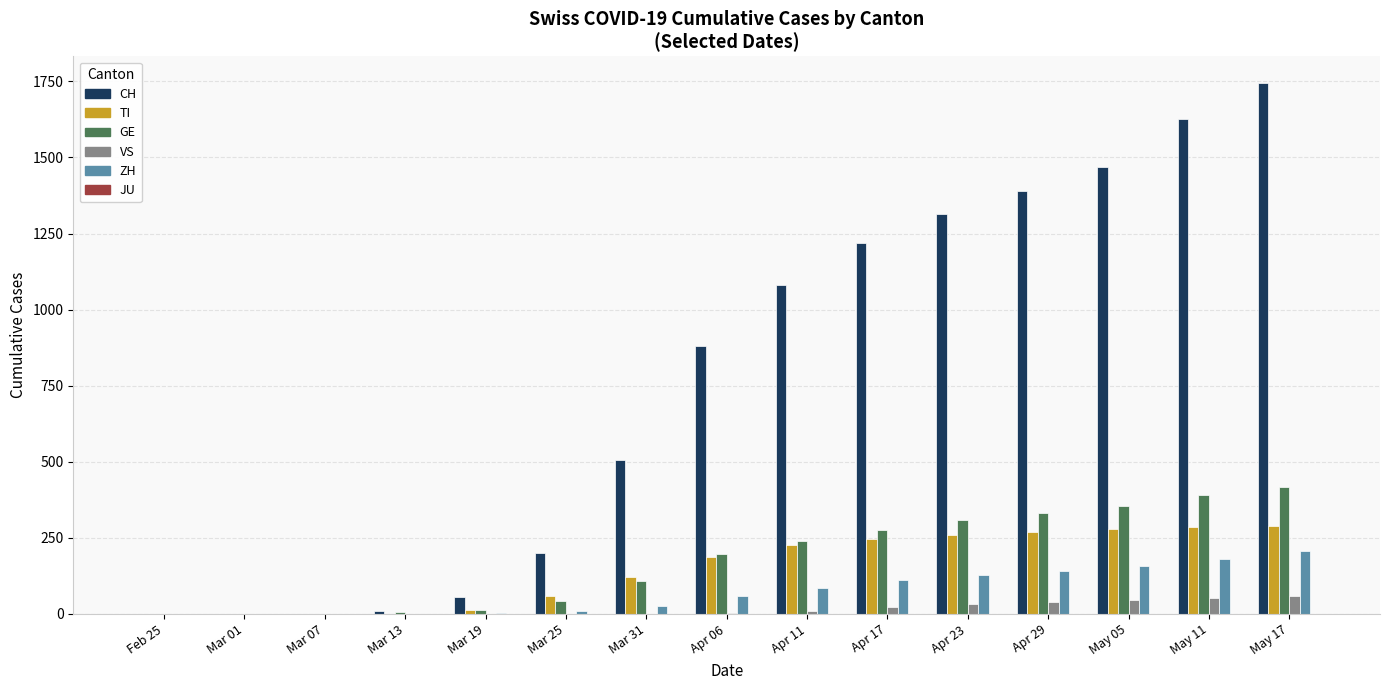

The value of TI at Mar 01 is 90. True or false?

False